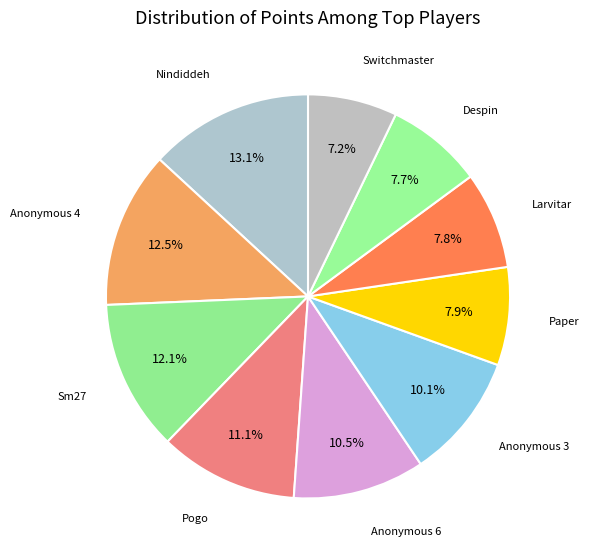

How many segments does this pie chart have?

10